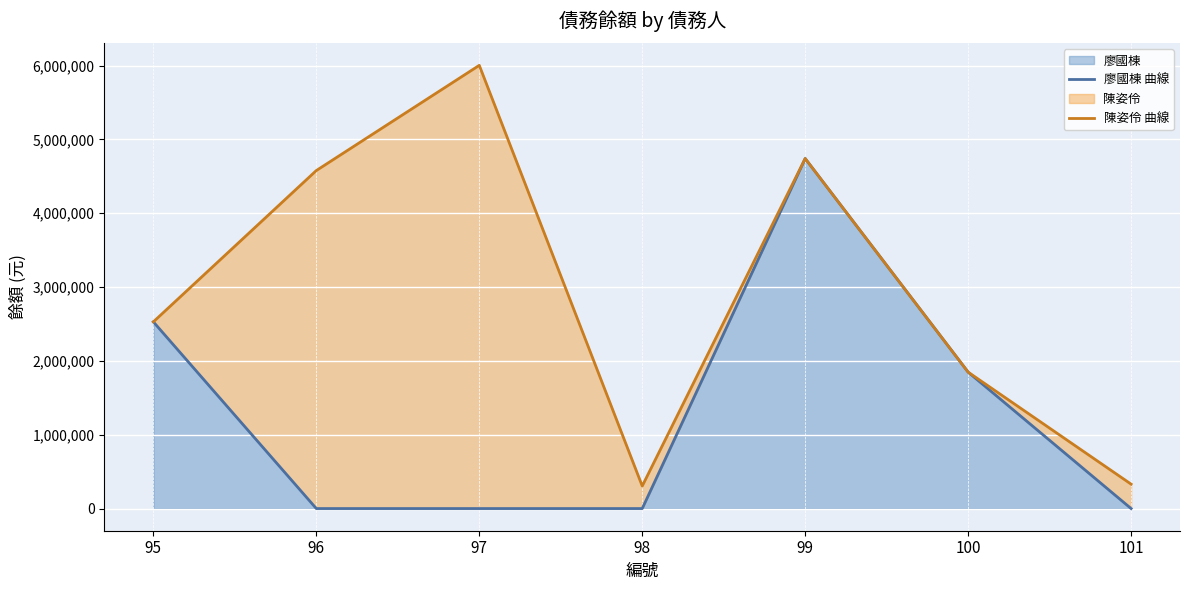

Reading left to right, what are all the values shown in this chart?

廖國棟 曲線: 2529473	0	0	0	4742000	1848023	0
陳姿伶 曲線: 2529473	4579121	6004284	305434	4742000	1848023	330750